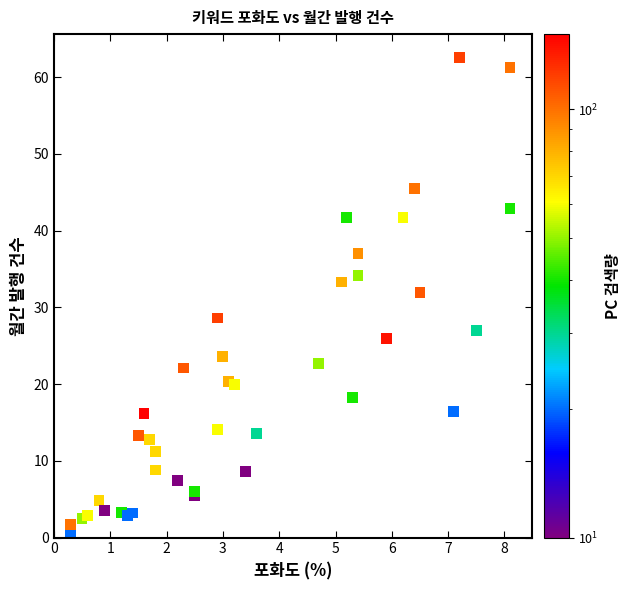

What Y value in the scatter plot is closest to 31?

31.9